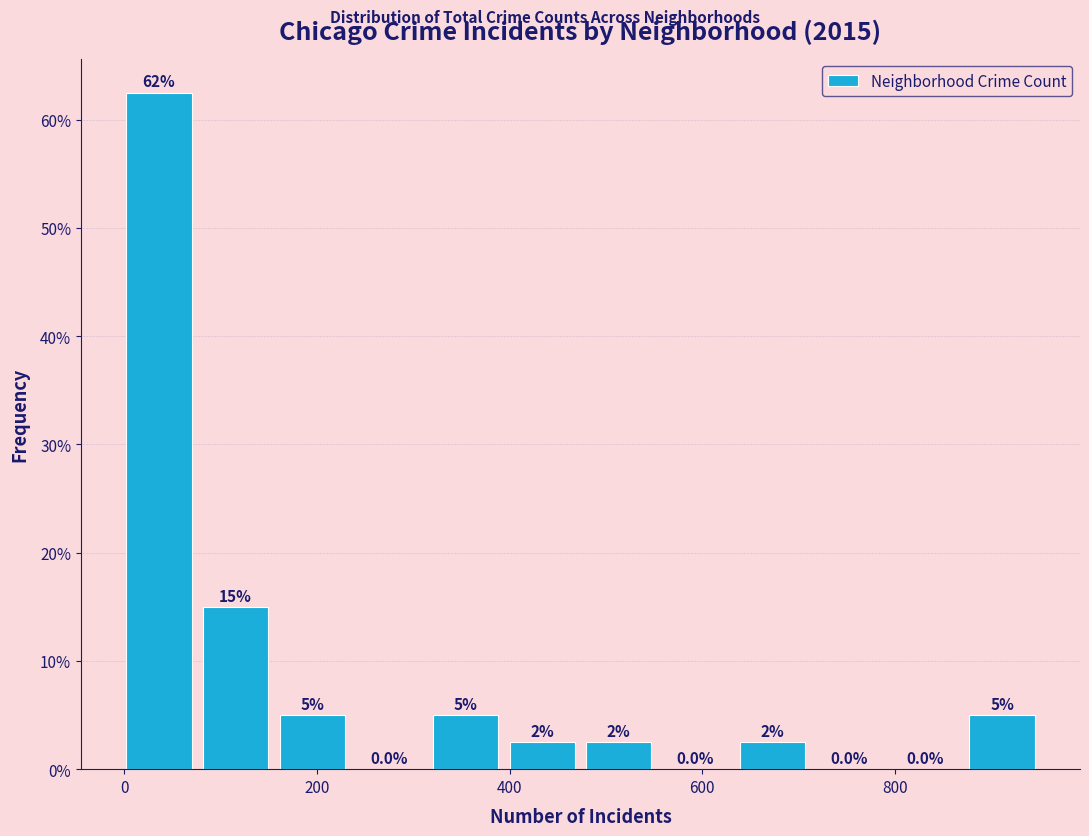

Around what value on the x-axis is the tallest bar? Give the approximate position of its centre, as read against the axis.

40